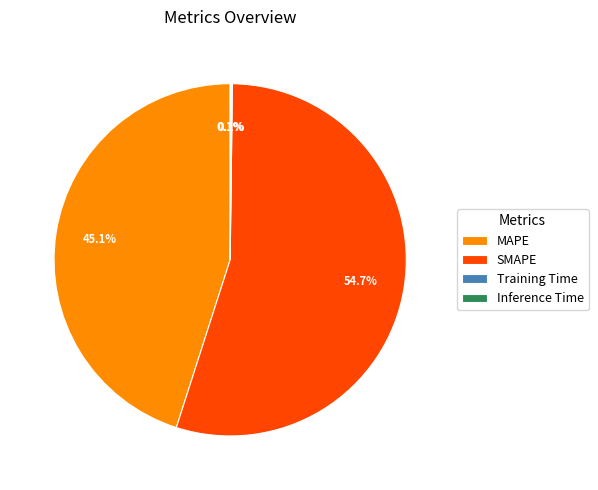

To the nearest percent, what is the average slice percentage?

25%